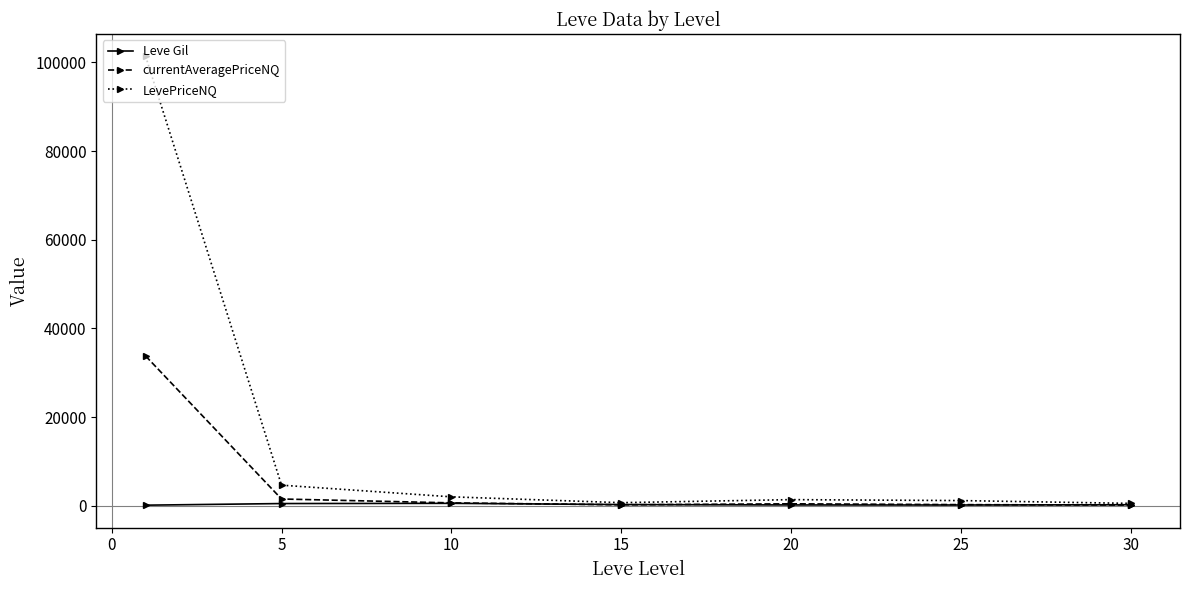

Rank the series by their average value, from lowest to highest.

Leve Gil, currentAveragePriceNQ, LevePriceNQ